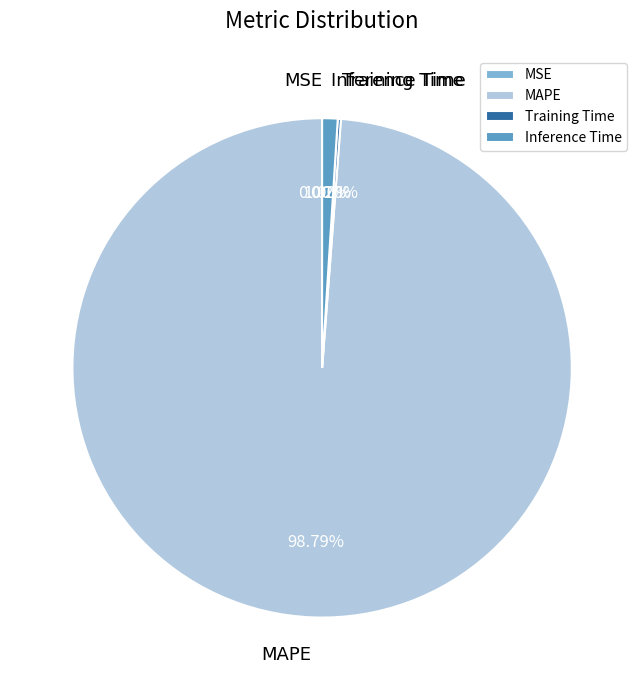

Between MAPE and Inference Time, which is larger?

MAPE